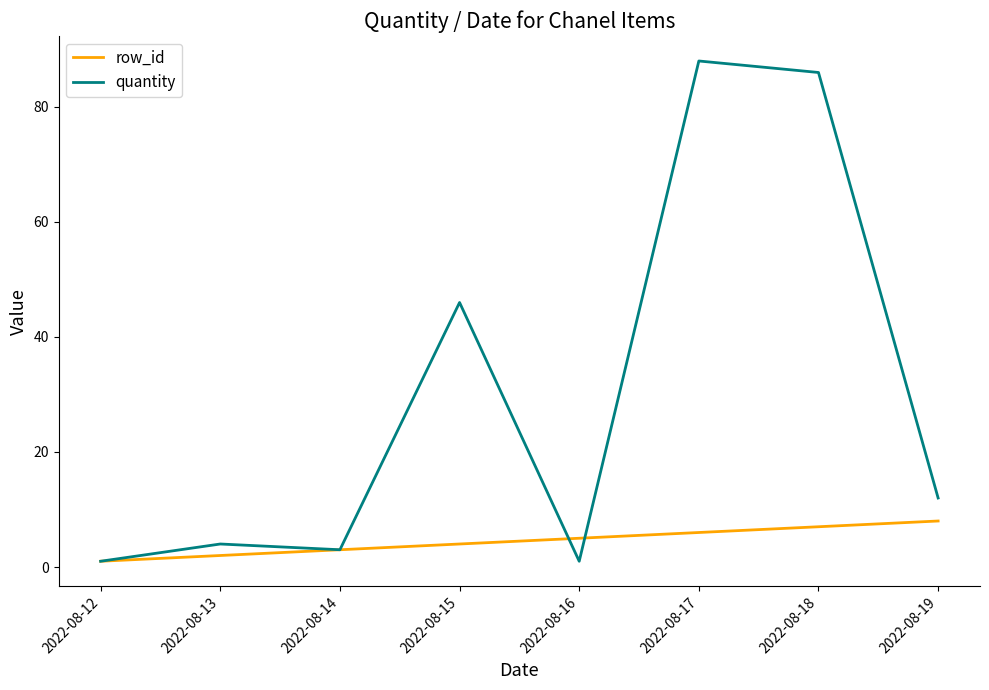

What is the difference between the second highest and minimum values in the quantity series?

85